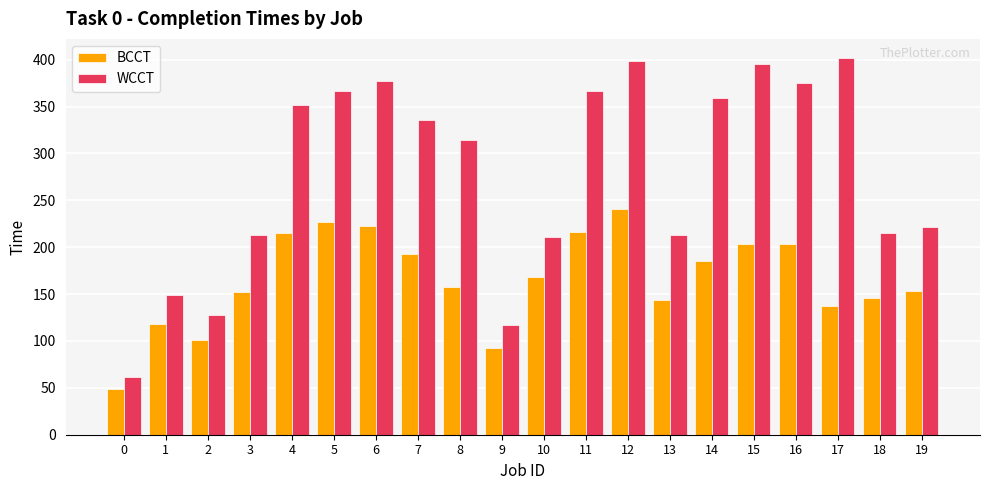

What is the highest value of the BCCT series?

241